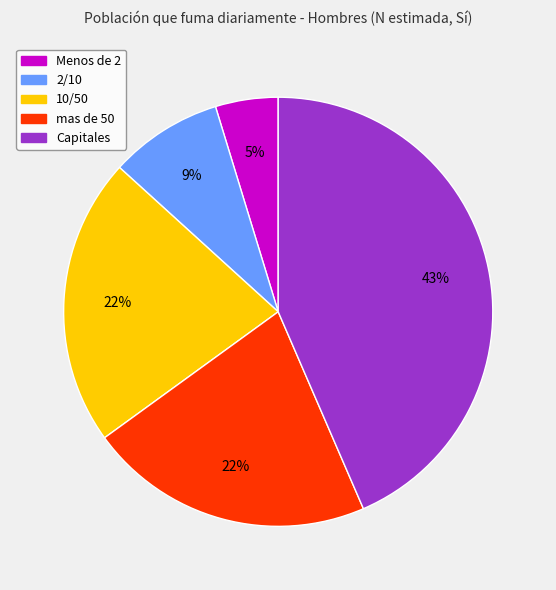

Which has a higher value, Capitales or mas de 50?

Capitales